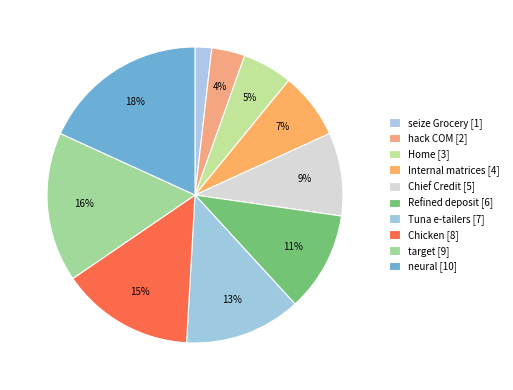

How many segments does this pie chart have?

10